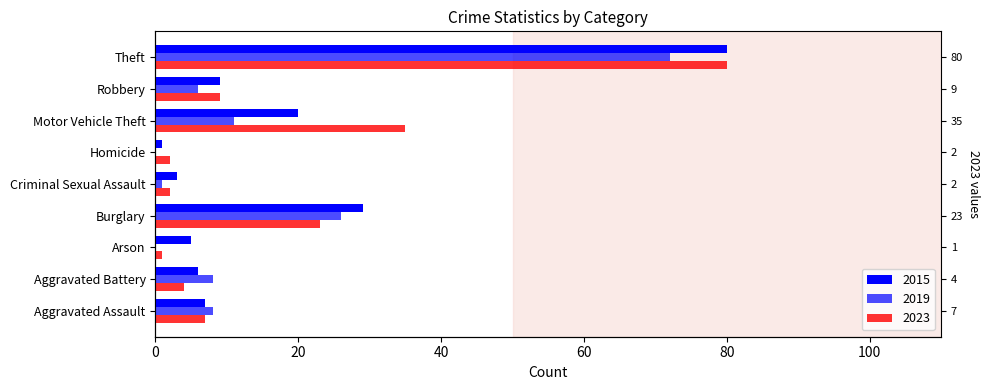

What is the total value across all series at Theft?

232